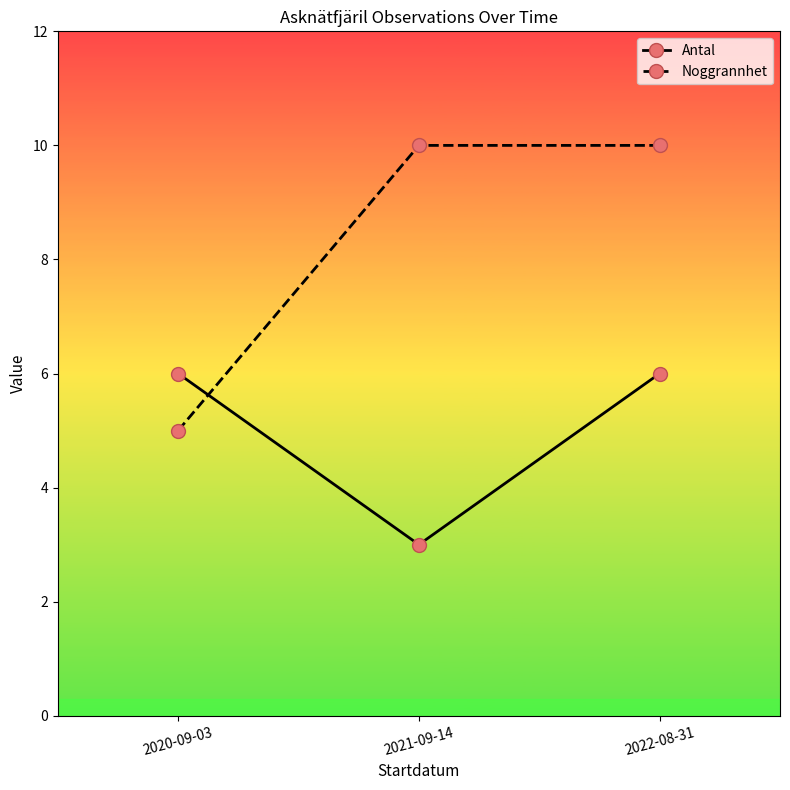

List the series in order of their overall mean, lowest first.

Antal, Noggrannhet